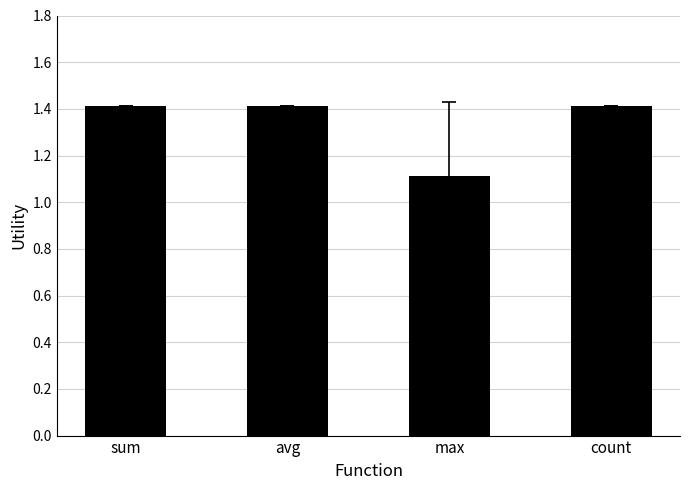

What is the sum of all values?

5.4